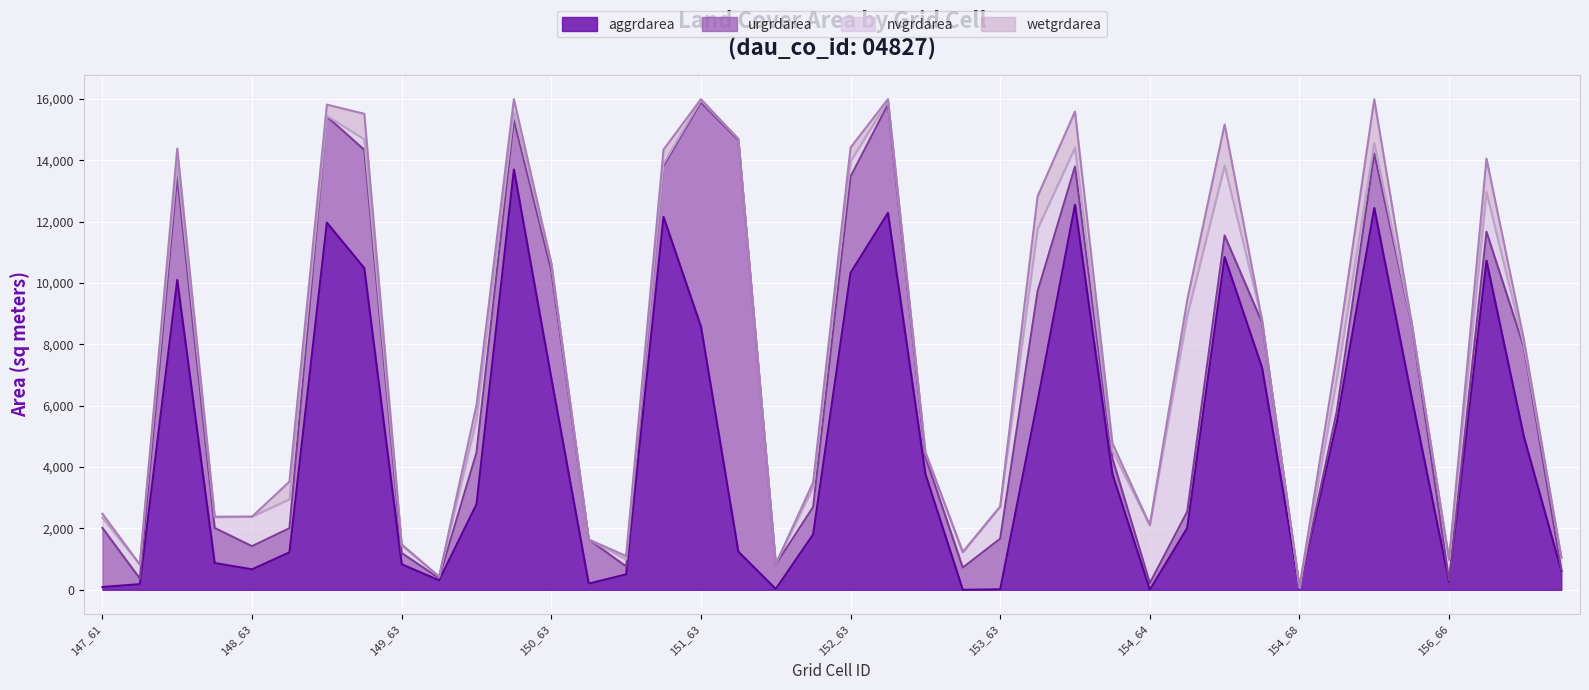

At 154_67, list the series in order from smallest to largest.

wetgrdarea, nvgrdarea, urgrdarea, aggrdarea